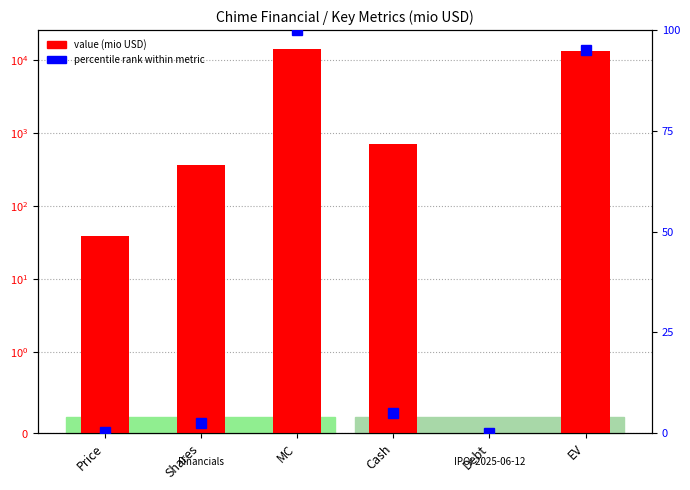

What is the sum of the value (mio USD) values at Debt and Price?

39.0